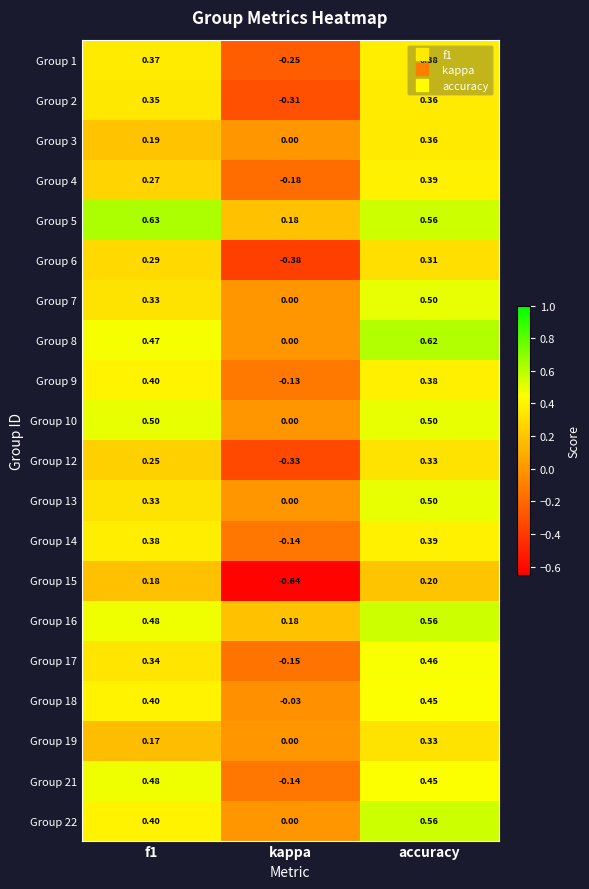

At which label is Group 8 closest to 0?

kappa